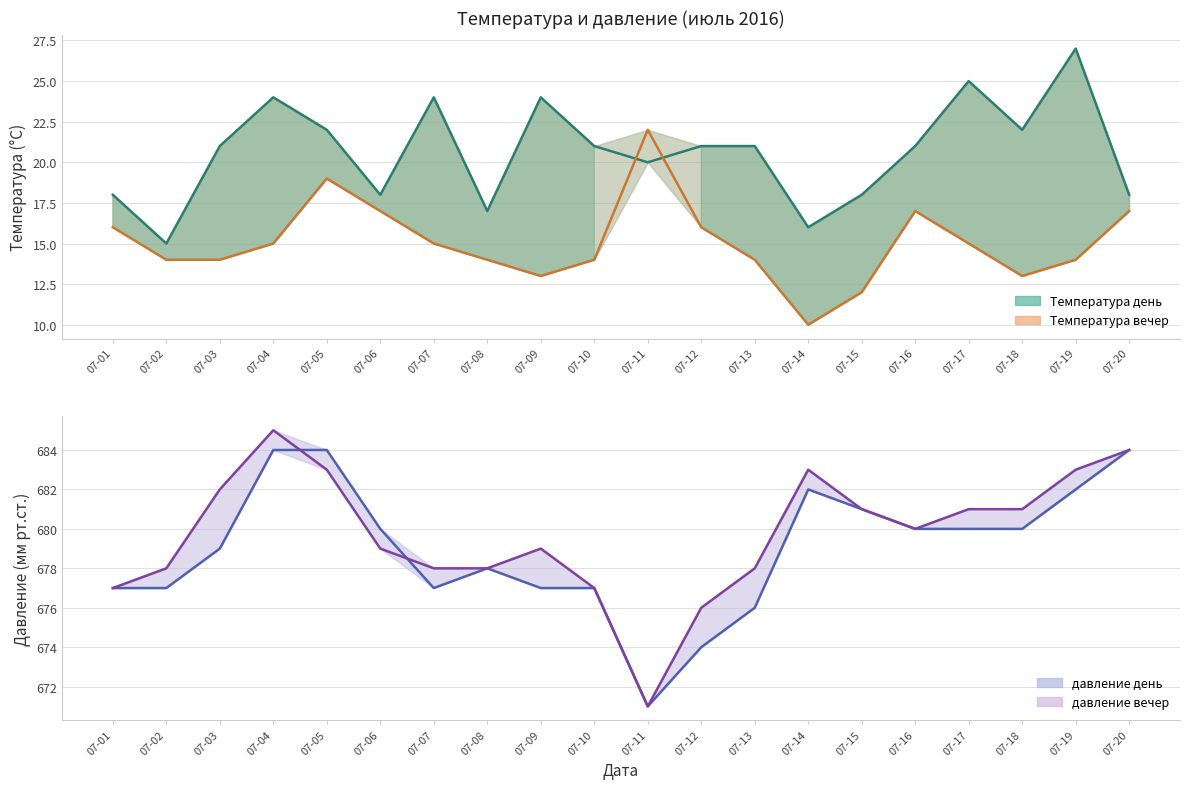

What is the difference between the maximum and minimum values in the Температура вечер (линия) series?

12